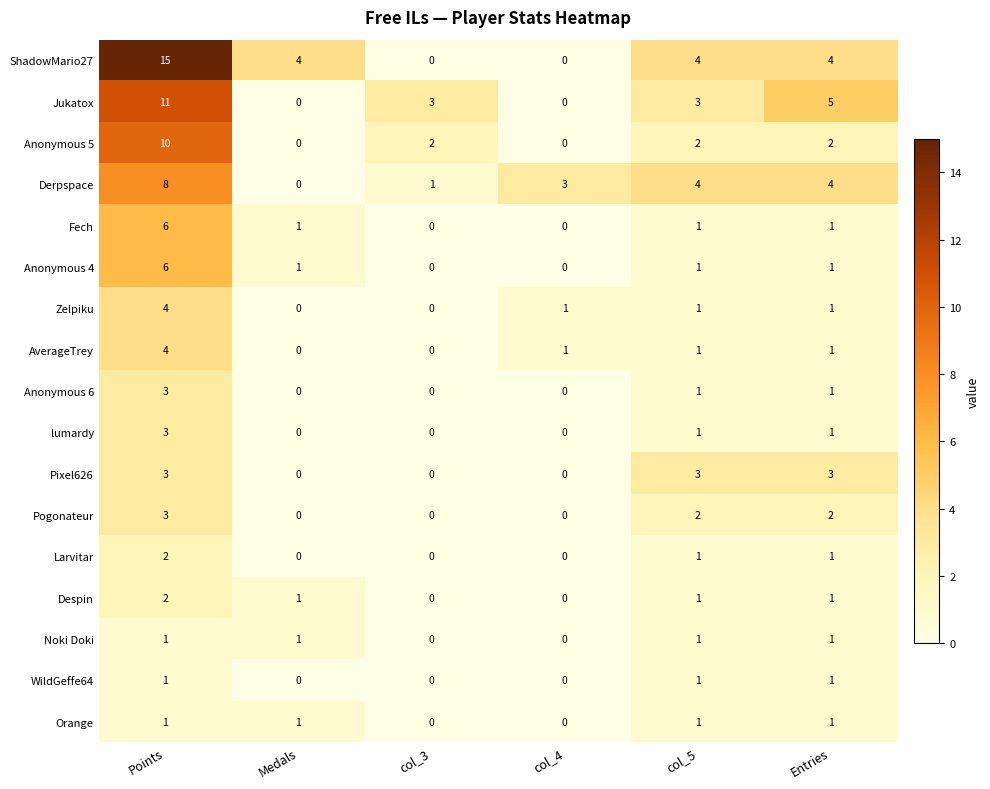

At which category is the sum across all series the highest?

Points